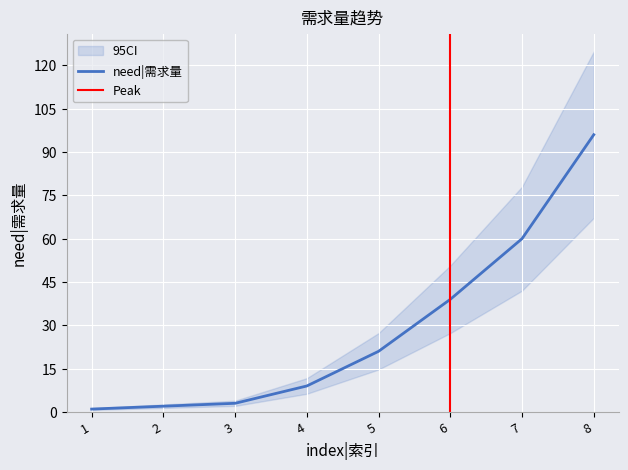

How many lines are shown in the chart?

1